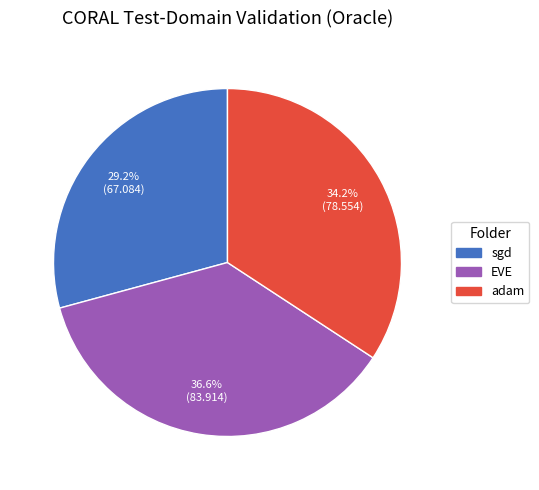

Is there a majority slice in this chart?

No